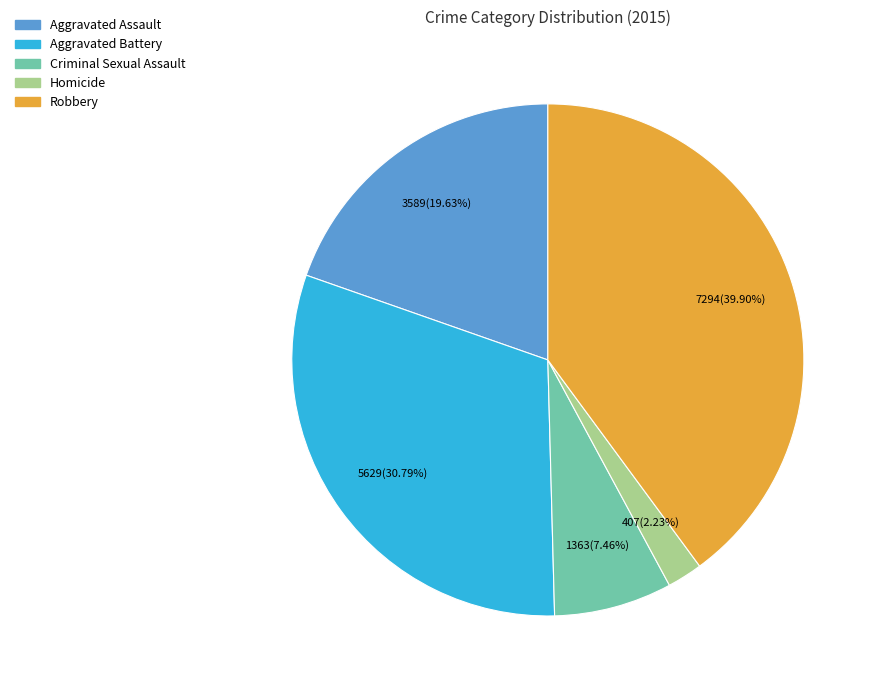

How many segments does this pie chart have?

5